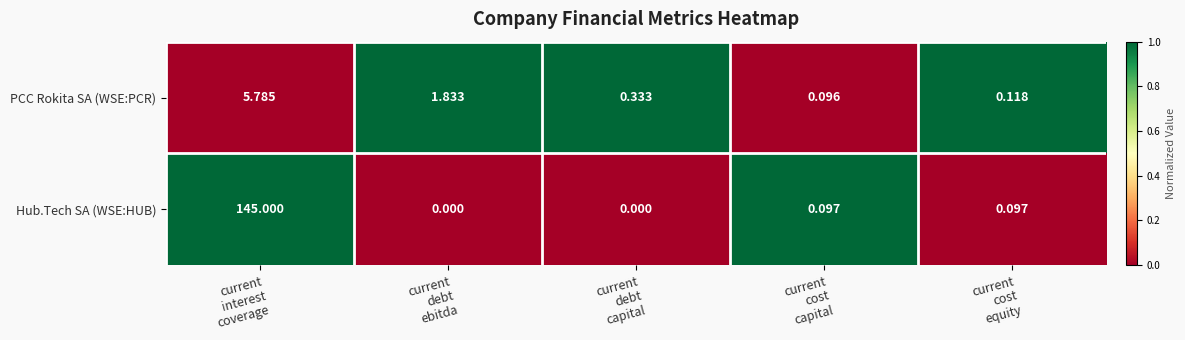

List the series in order of their peak value, highest first.

Hub.Tech SA (WSE:HUB), PCC Rokita SA (WSE:PCR)